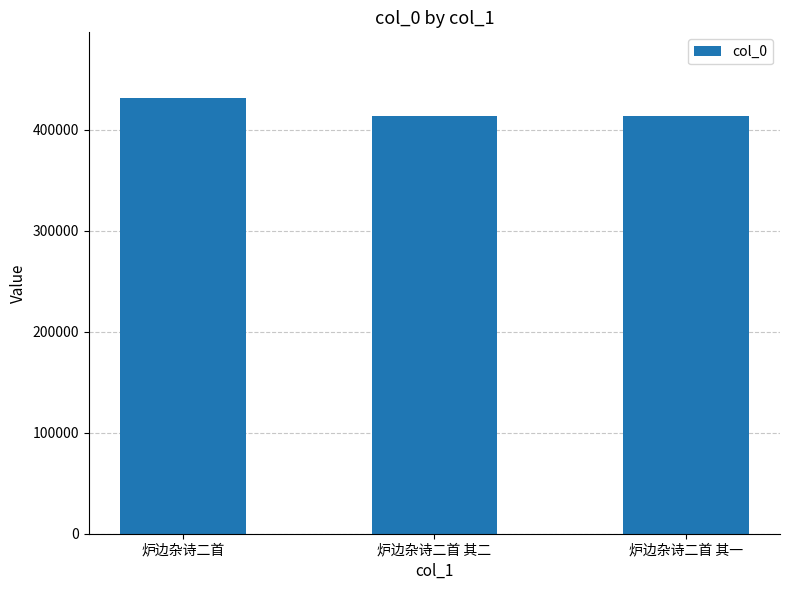

How many series are shown in this chart?

1